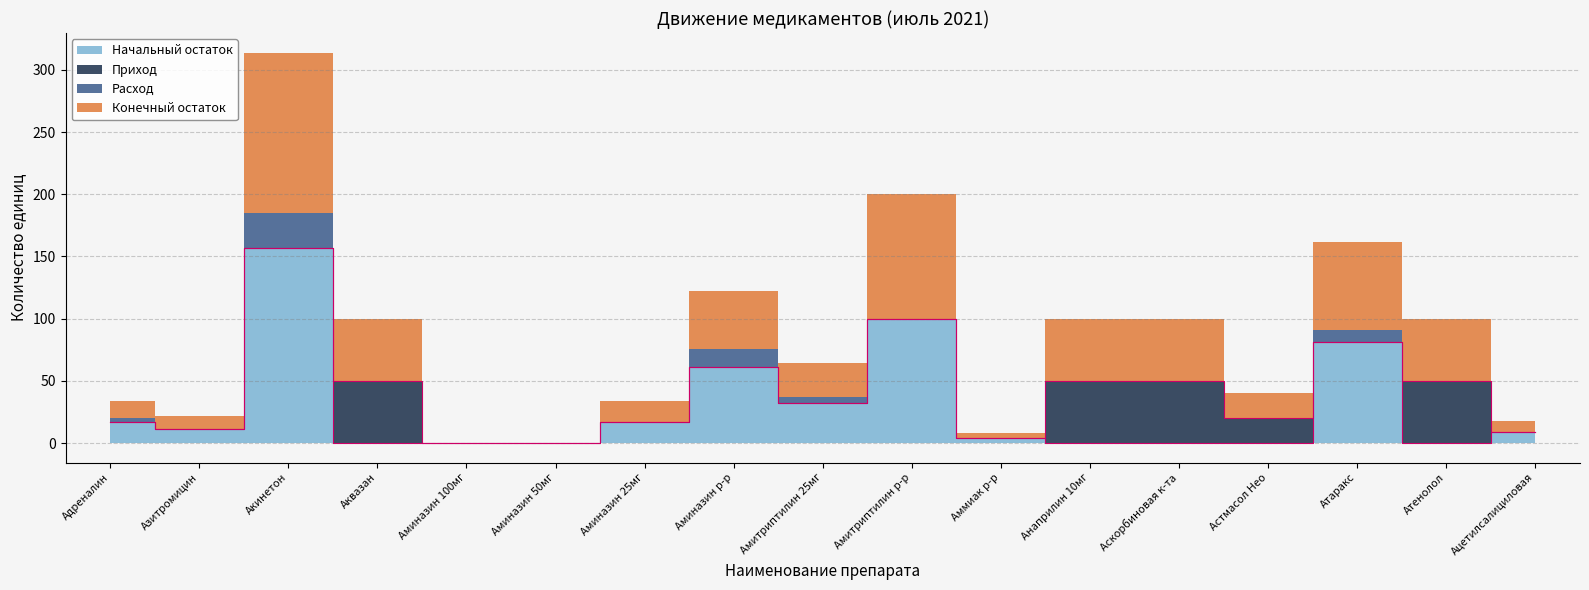

At which label does Конечный остаток first exceed 32?

Акинетон